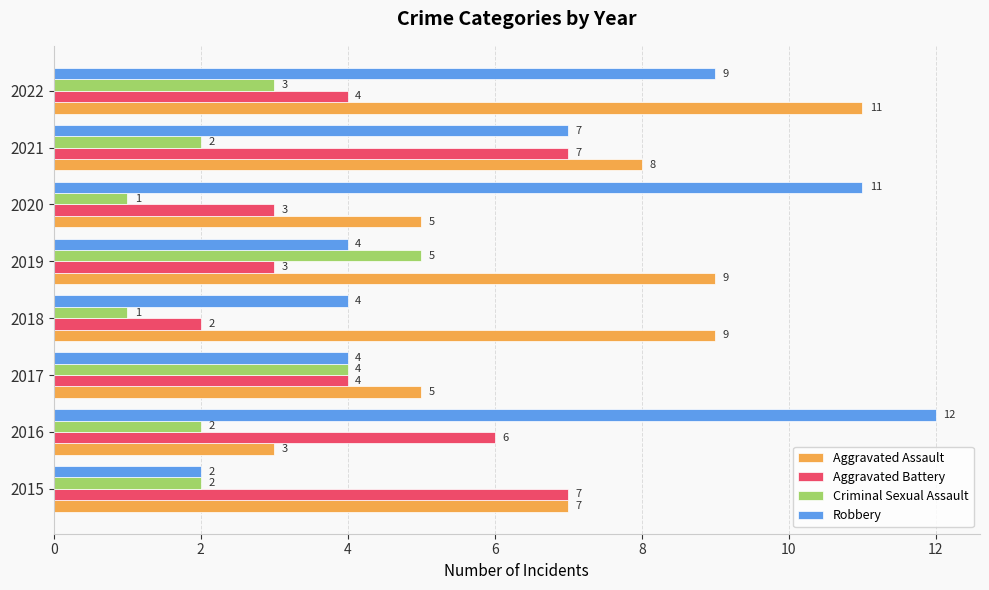

Count the Aggravated Assault values in the range 5 to 9.

6